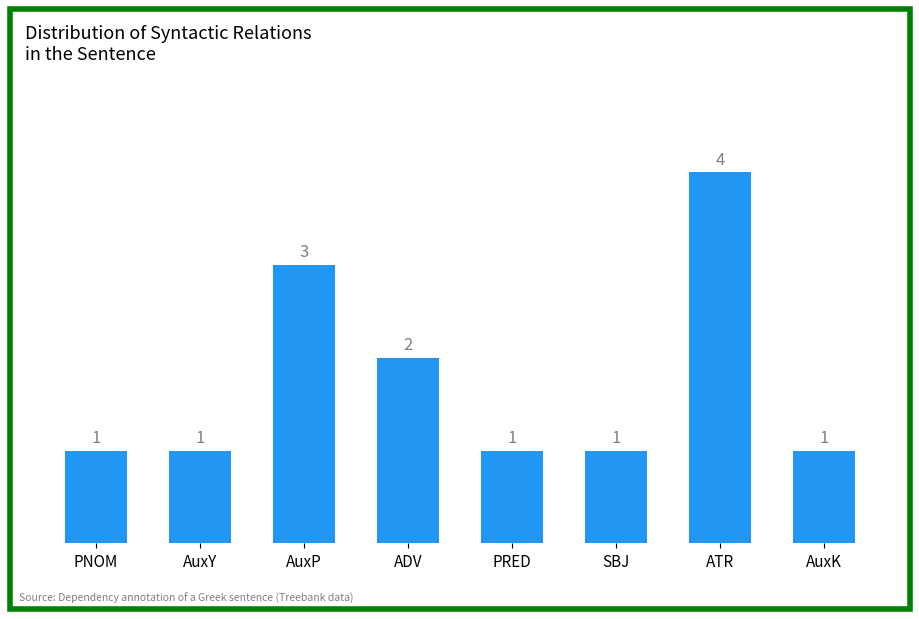

Is it true that the value at AuxY is 0?

False